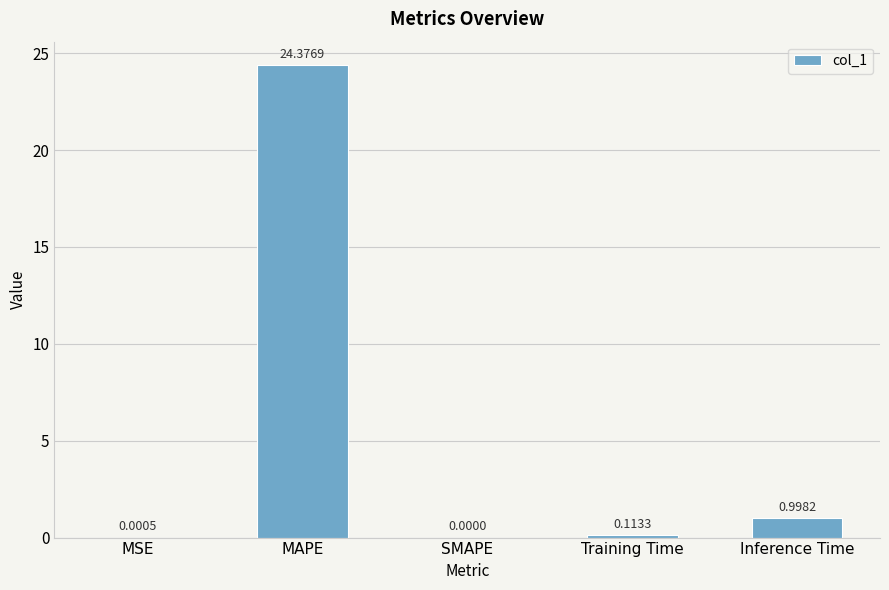

How many series are shown in this chart?

1